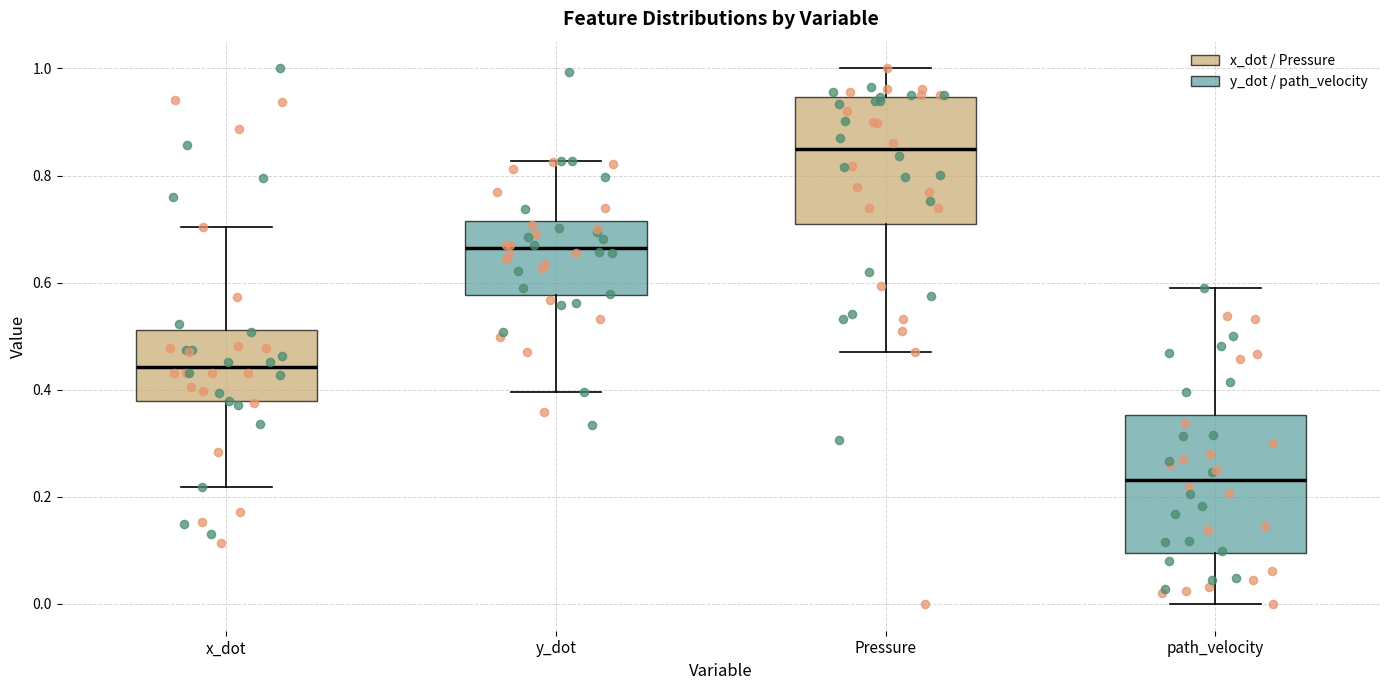

Which box's median line is the lowest?

path_velocity